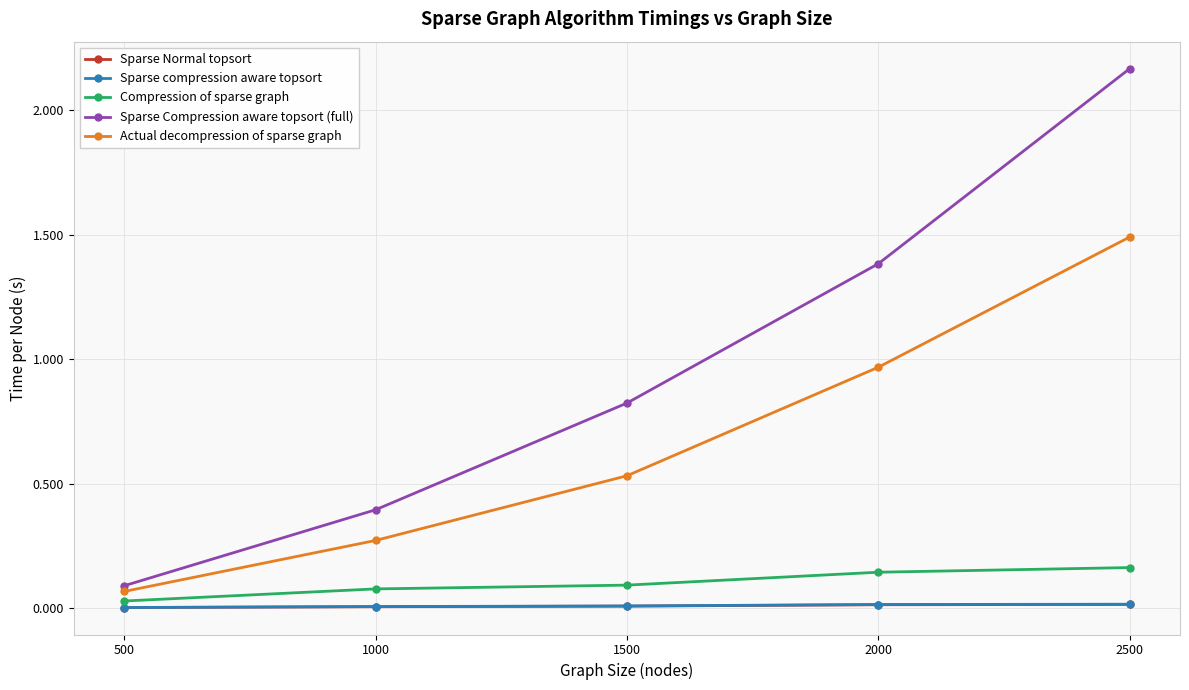

At which category is the sum across all series the highest?

2500